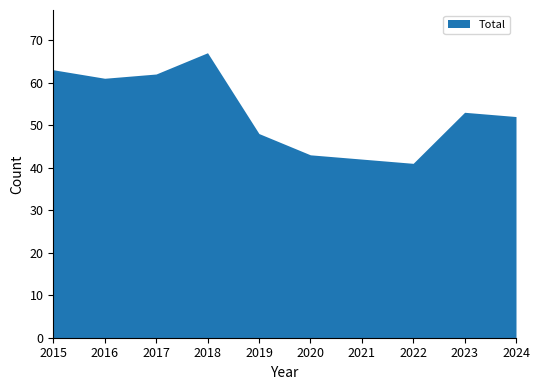

What is the smallest value displayed?

41